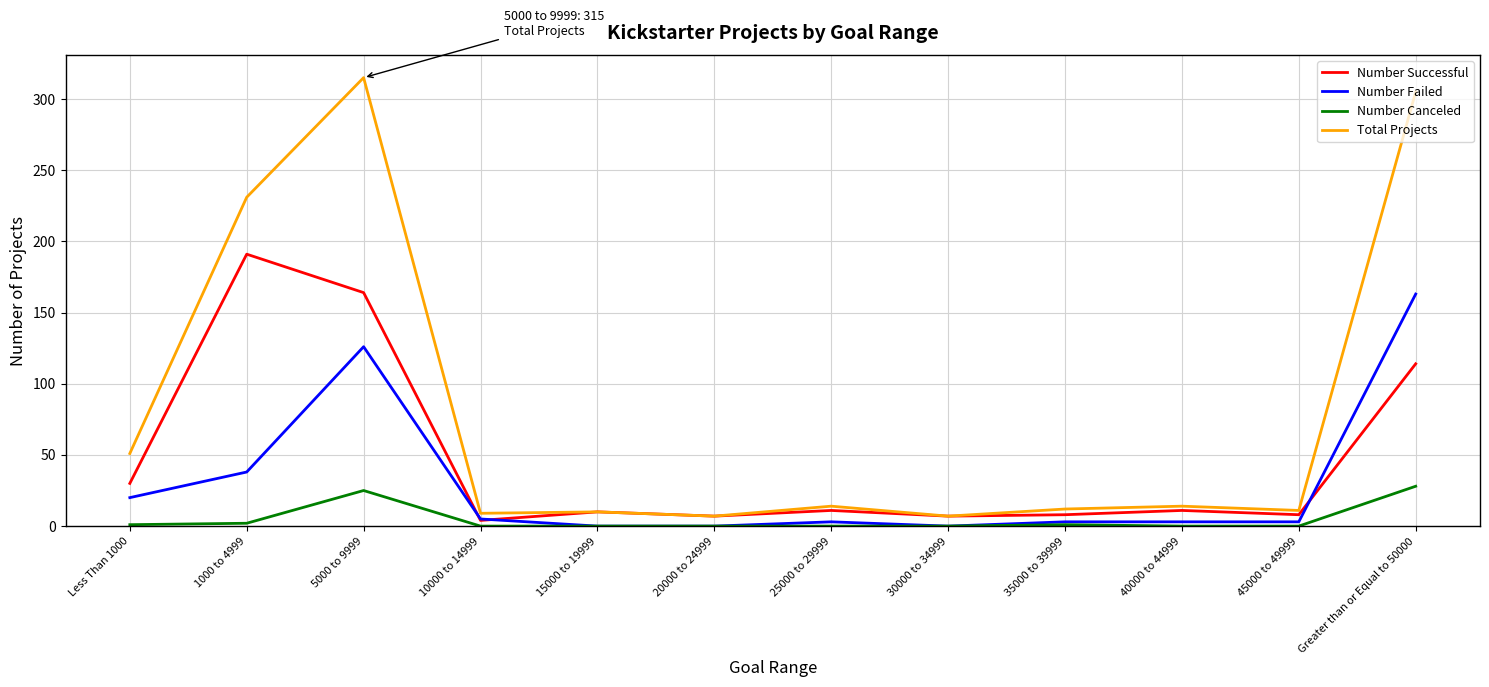

True or false: Number Canceled and Total Projects cross at least once.

False